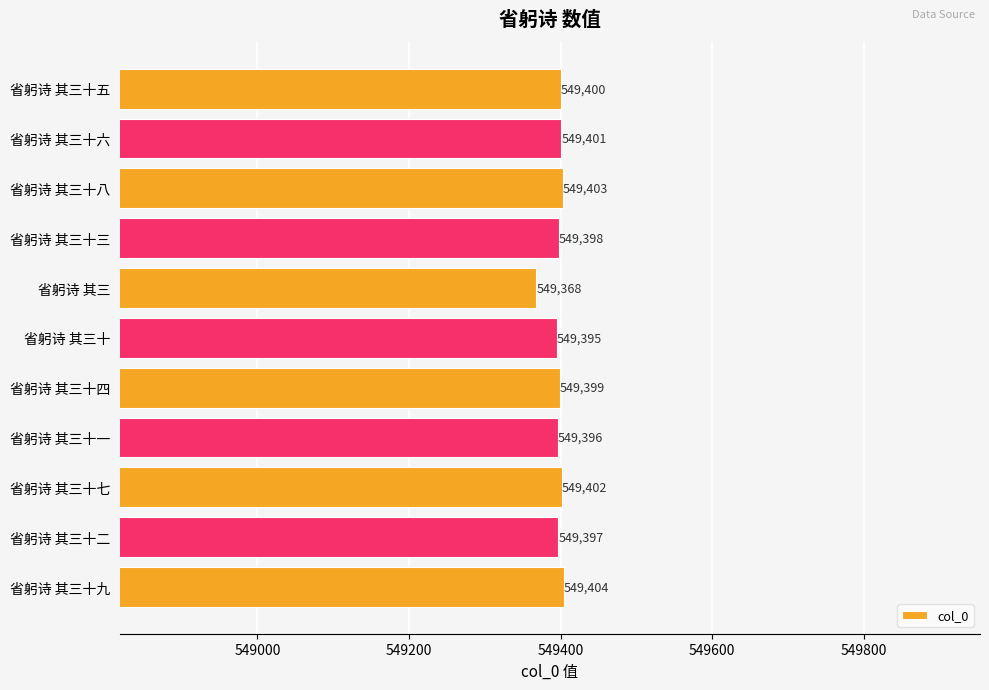

What is the sum of all values?

6043363